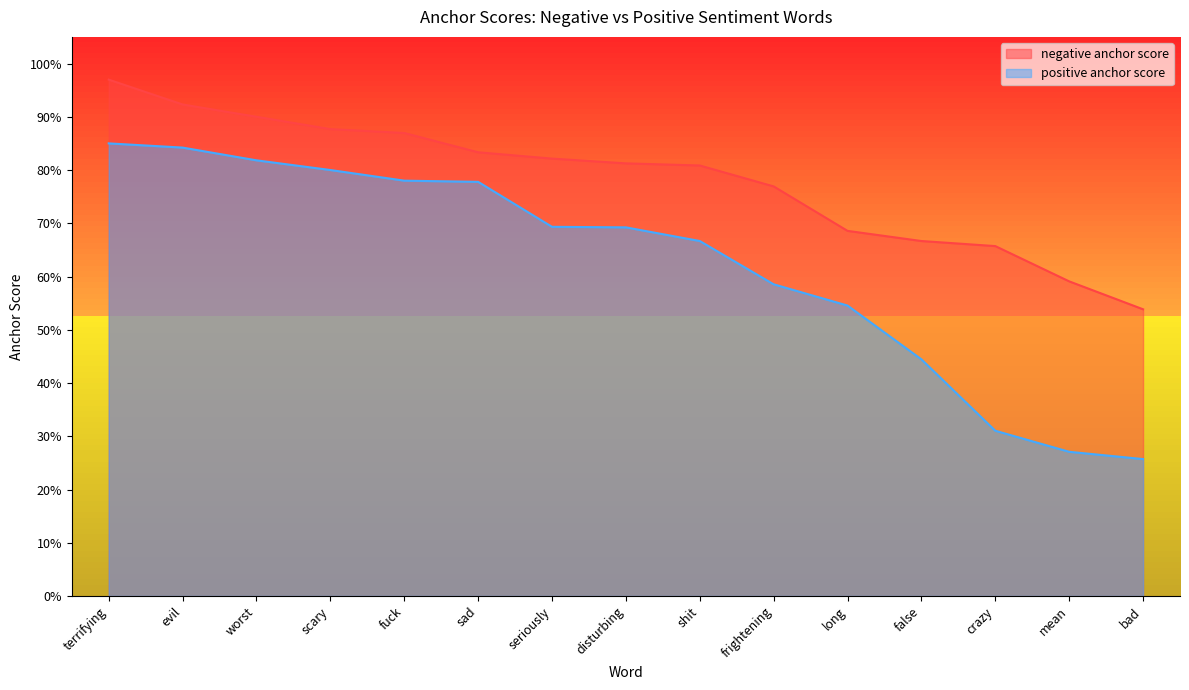

What position from the right is scary?

12